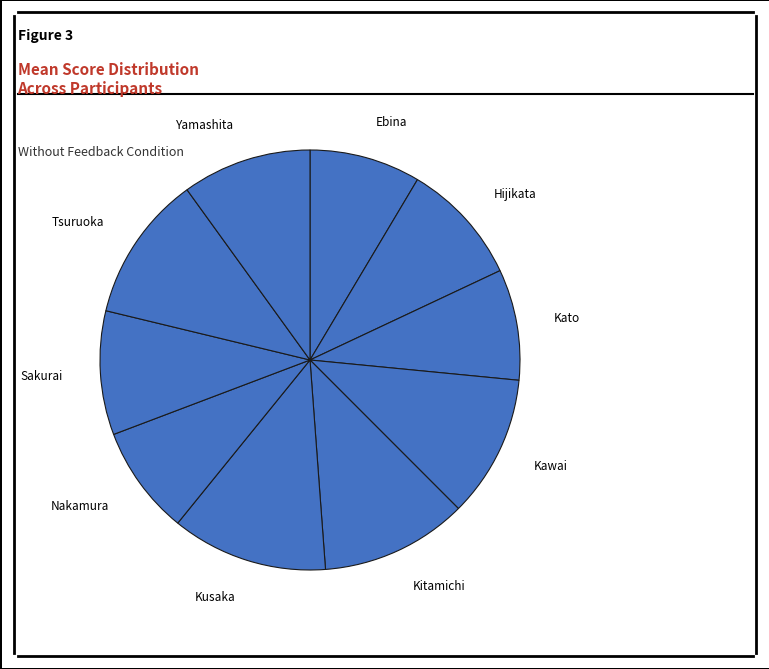

Which slice is the largest?

Kusaka